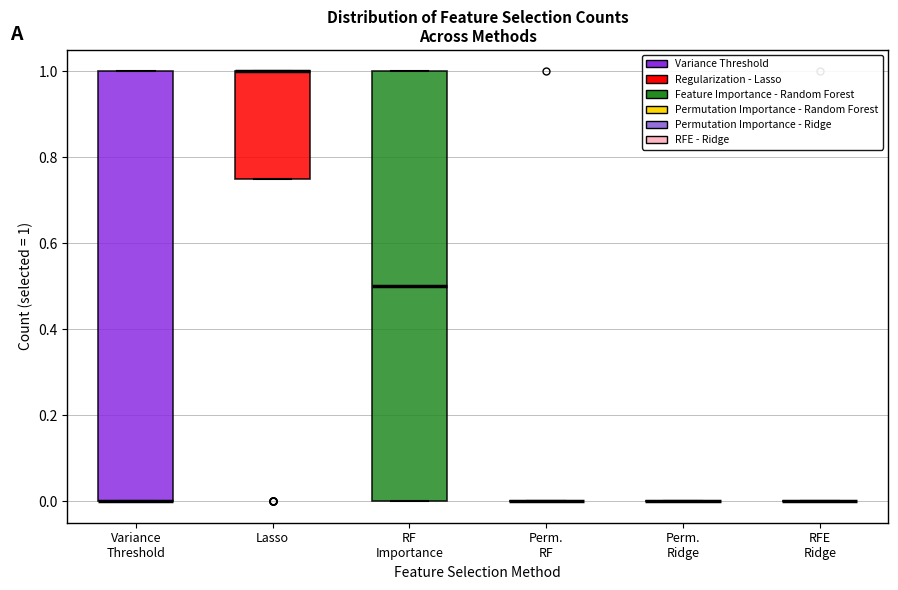

Reading left to right, read every box against the y-axis: the position of its median line, the range the box covers, and the ends of its whiskers. The values are not printed on the chart, so give them approximately, as read against the axis.

Variance Threshold: median 0.00 (drawn on the box's lower edge), box 0.00 to 1.00, whiskers 0.00 to 1.00
Lasso: median 1.00 (drawn on the box's upper edge), box 0.76 to 1.00, whiskers 0.76 to 1.00
RF Importance: median 0.50, box 0.00 to 1.00, whiskers 0.00 to 1.00
Perm. RF: box collapsed to a line at 0.00, whiskers 0.00 to 0.00
Perm. Ridge: box collapsed to a line at 0.00, whiskers 0.00 to 0.00
RFE Ridge: box collapsed to a line at 0.00, whiskers 0.00 to 0.00